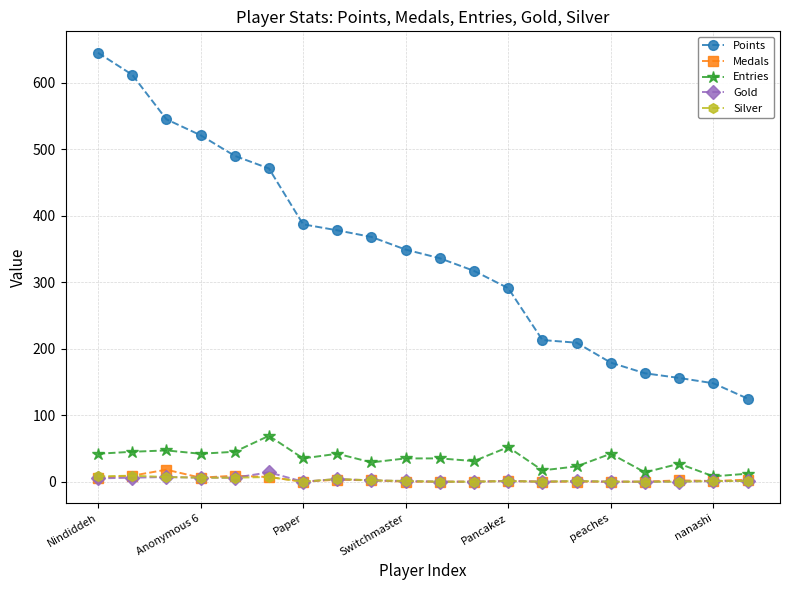

Which series has the largest range (max minus min)?

Points